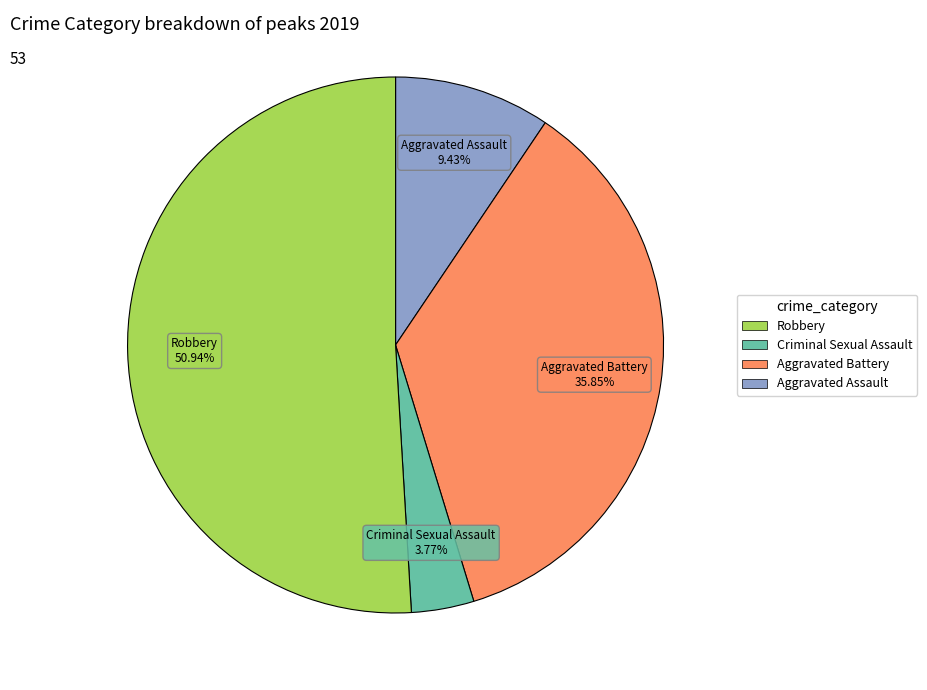

Does any single category account for the majority?

Yes